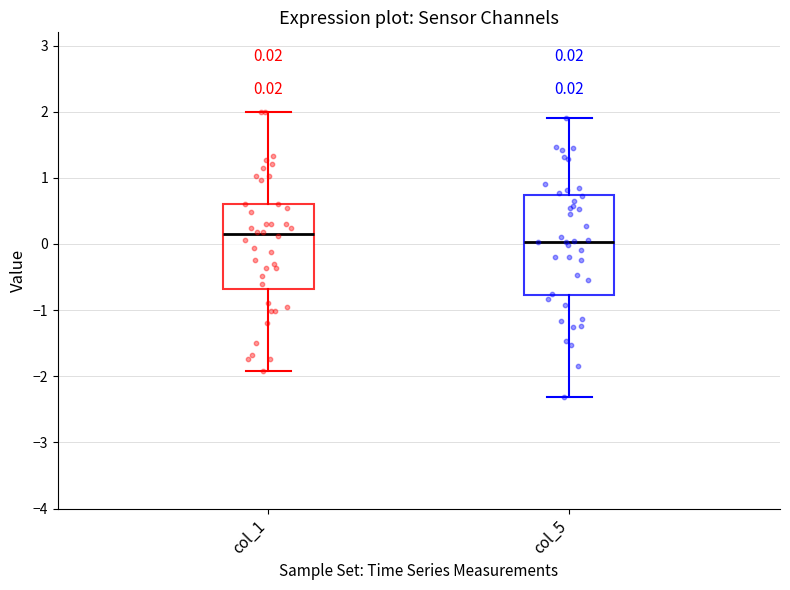

Which box is the tallest, from its lower edge to its upper edge?

col_5